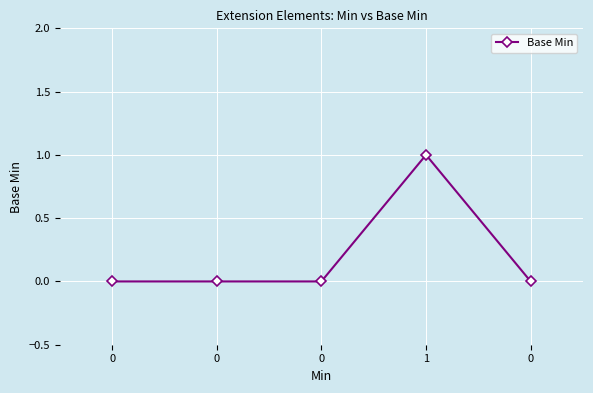

Reading left to right, list all the values displayed in this chart.

0	0	0	1	0